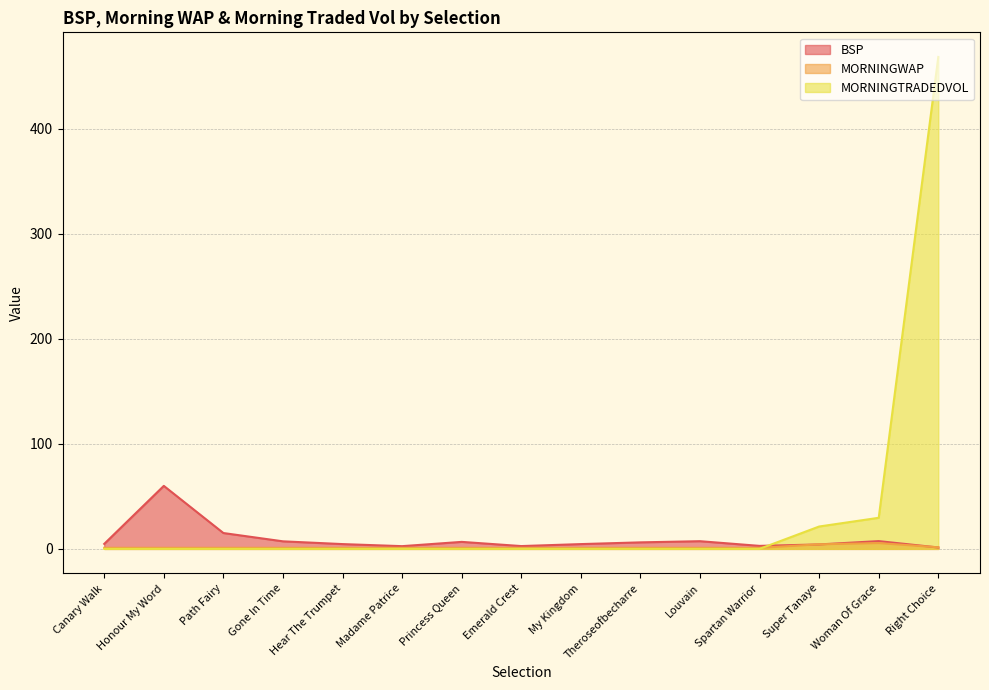

How many times do BSP and MORNINGWAP cross each other?

3